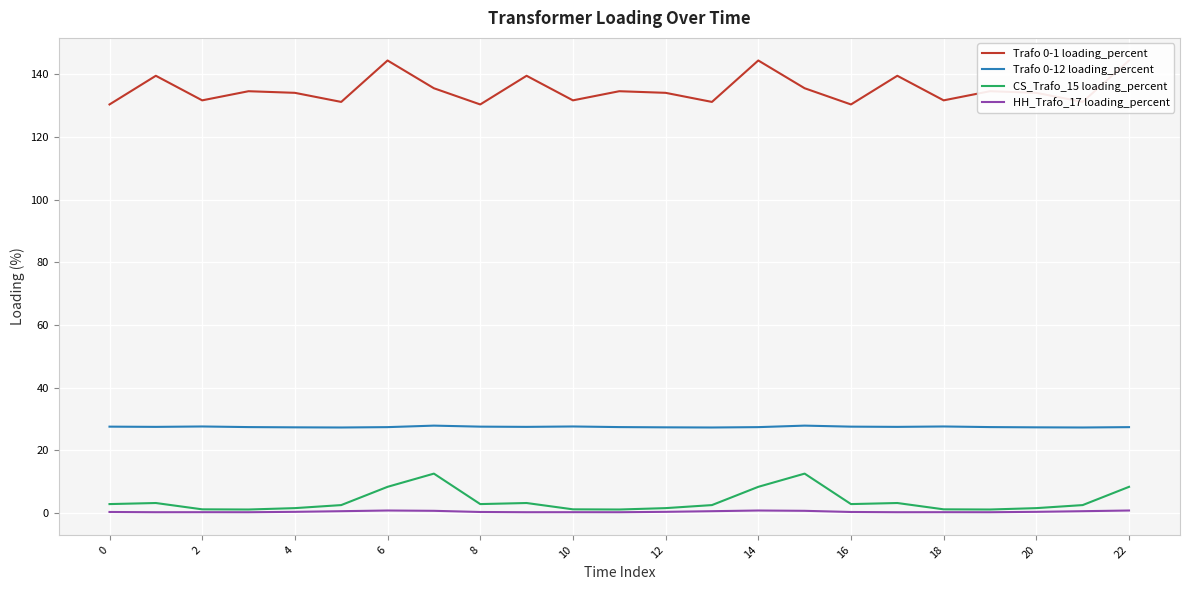

True or false: HH_Trafo_17 loading_percent and Trafo 0-12 loading_percent cross at least once.

False